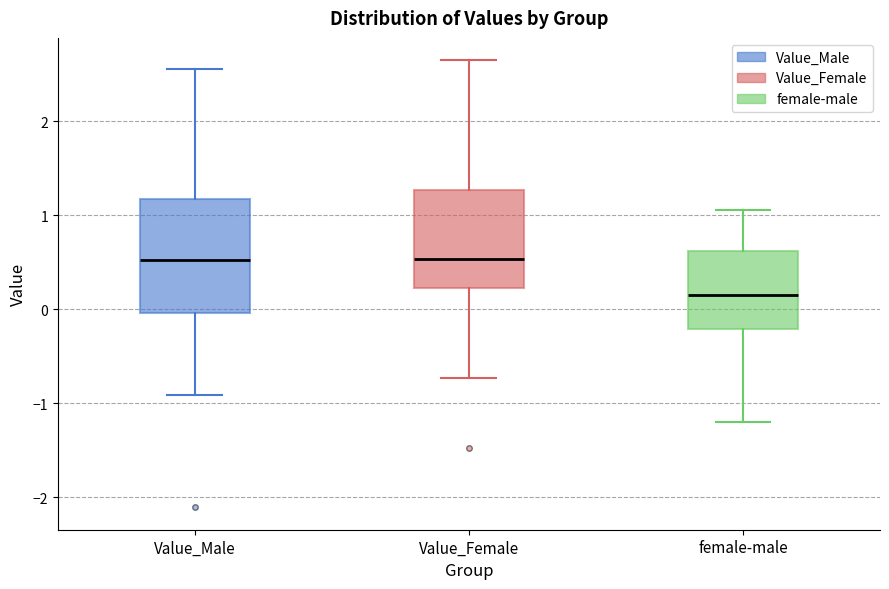

Comparing the boxes themselves (not the whiskers), which one is the tallest?

Value_Male